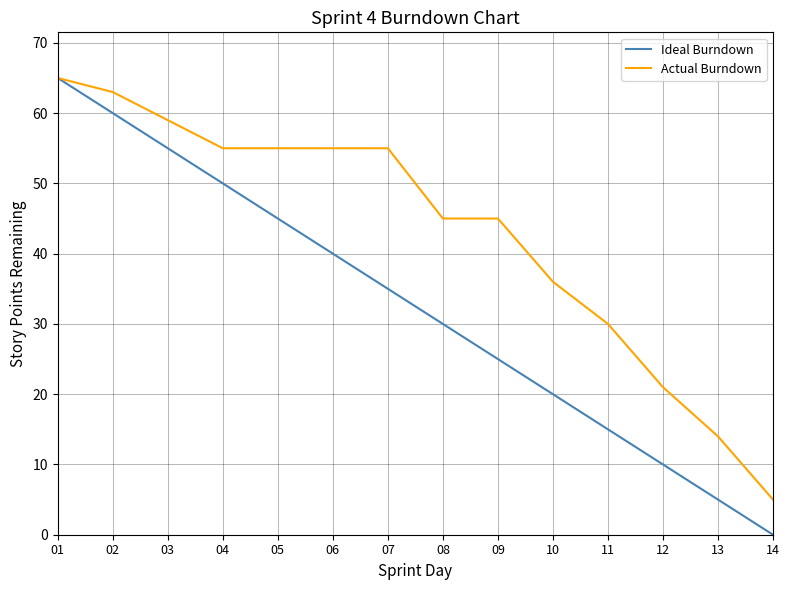

List the labels in order of Ideal Burndown value, largest first.

01, 02, 03, 04, 05, 06, 07, 08, 09, 10, 11, 12, 13, 14